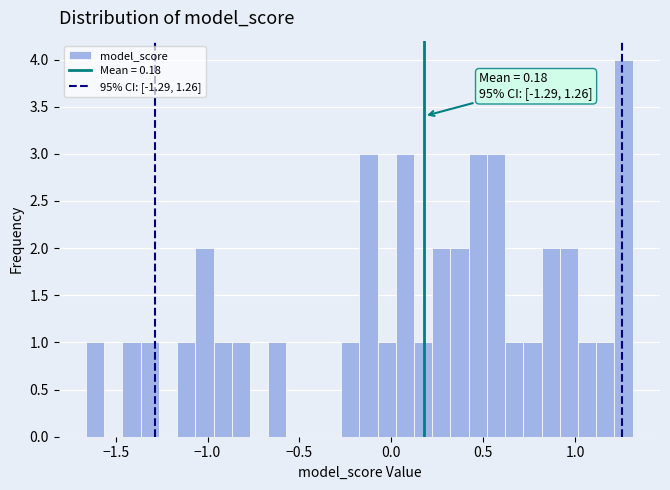

Read against the x-axis, roughly where is the centre of the tallest bar?

1.25